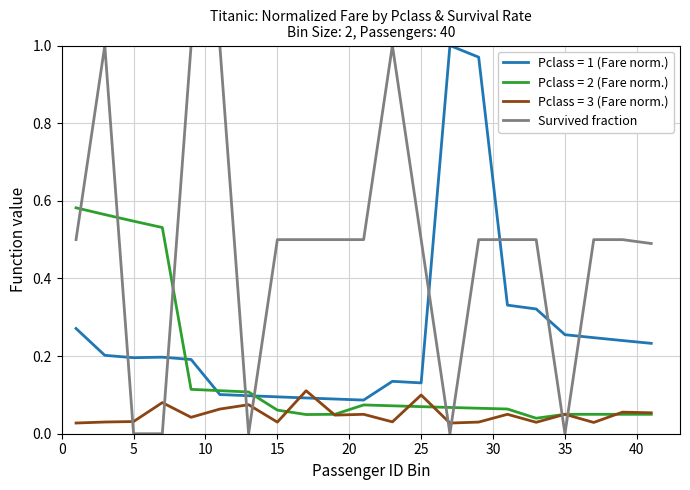

How many distinct data groups are displayed?

4